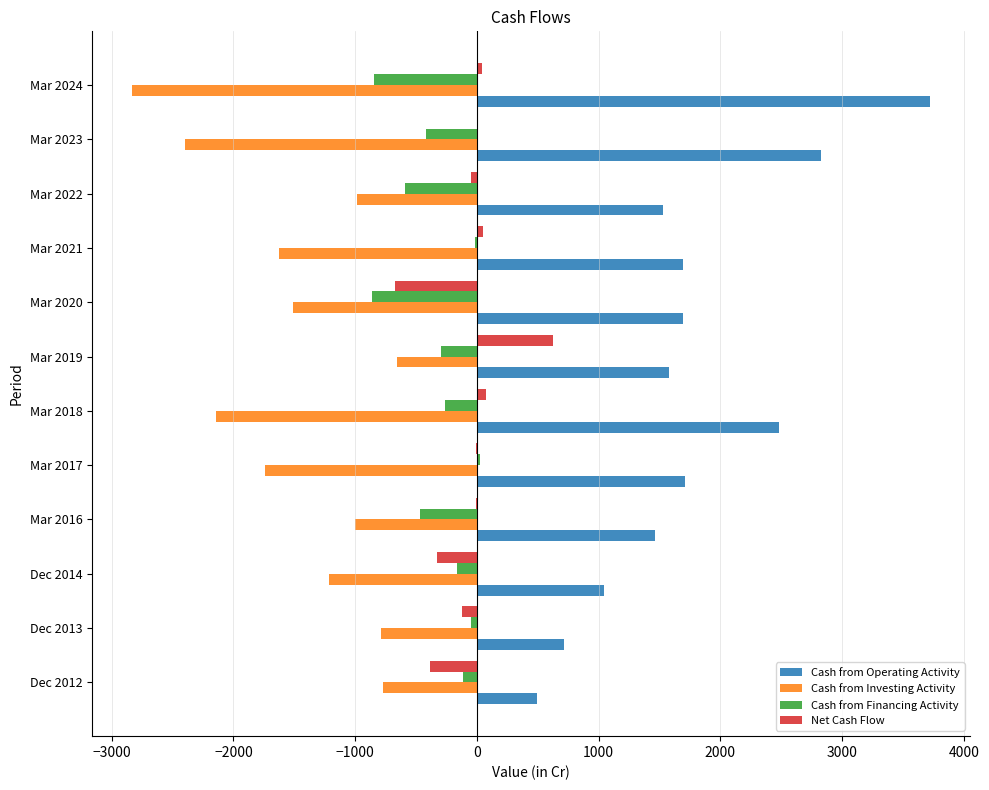

What is the greatest value displayed?

3724